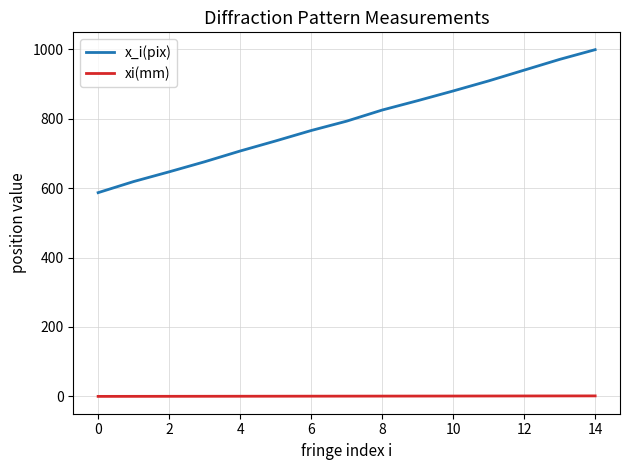

Which series has the largest total across all categories?

x_i(pix)